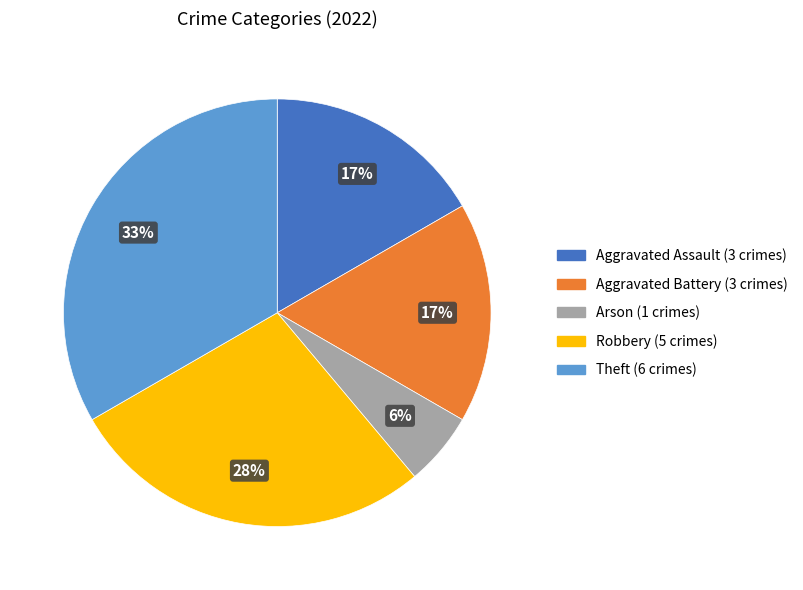

Count the number of slices in the pie.

5